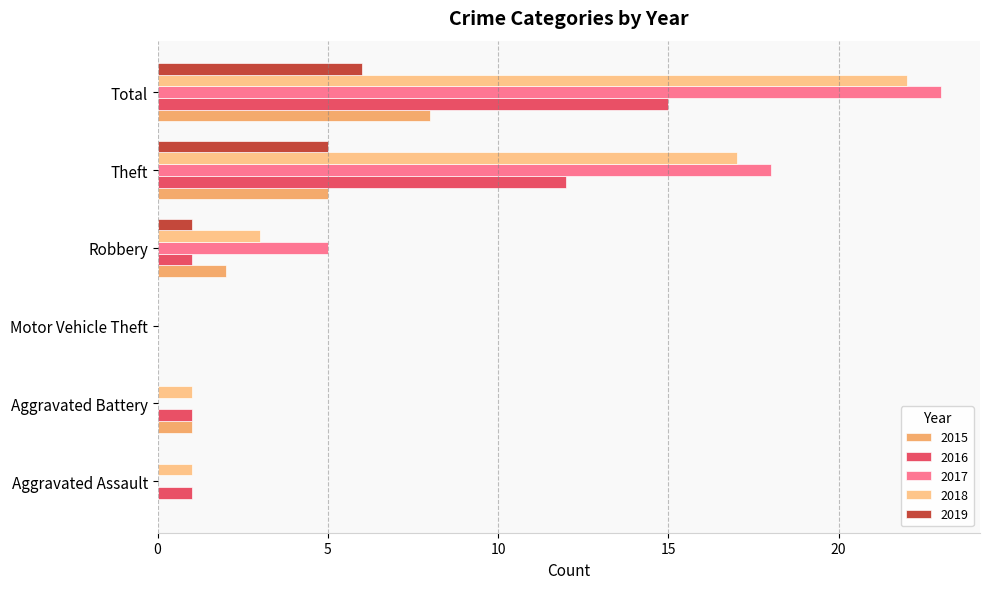

Where is 2016 nearest to the value 7?

Theft